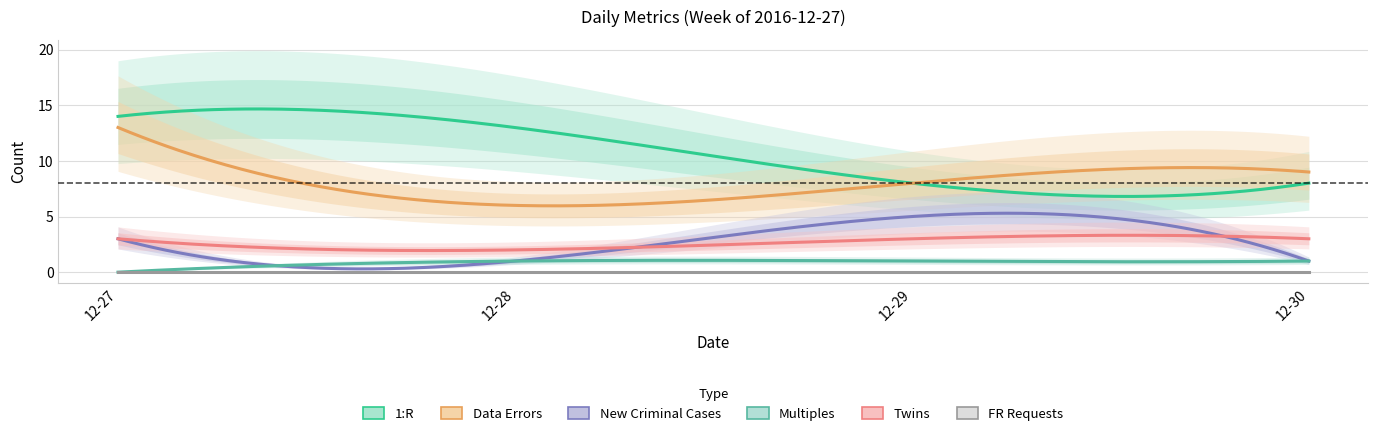

What are all the series names shown in the legend?

Data Errors, FR Requests, 1:R, New Criminal Cases, Multiples, Twins